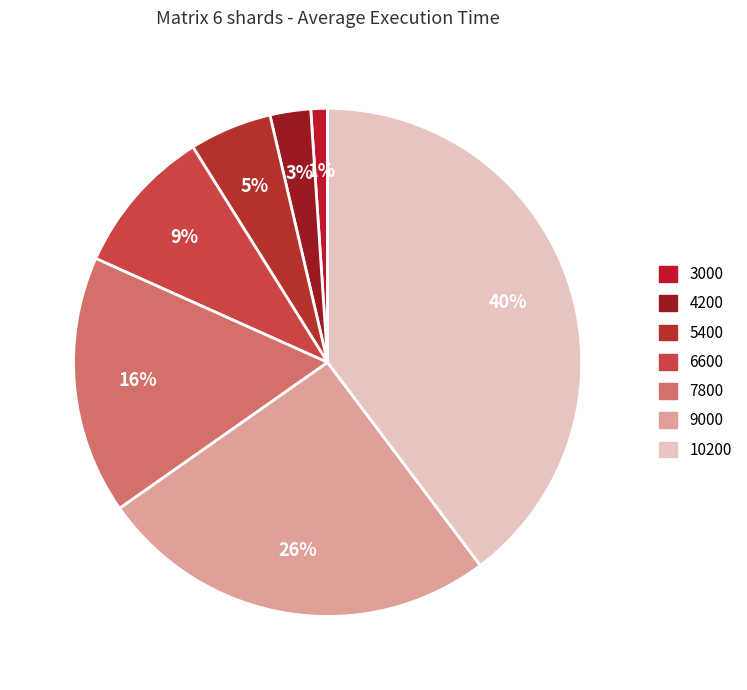

Do 5400 and 6600 together represent more than half of the pie?

No